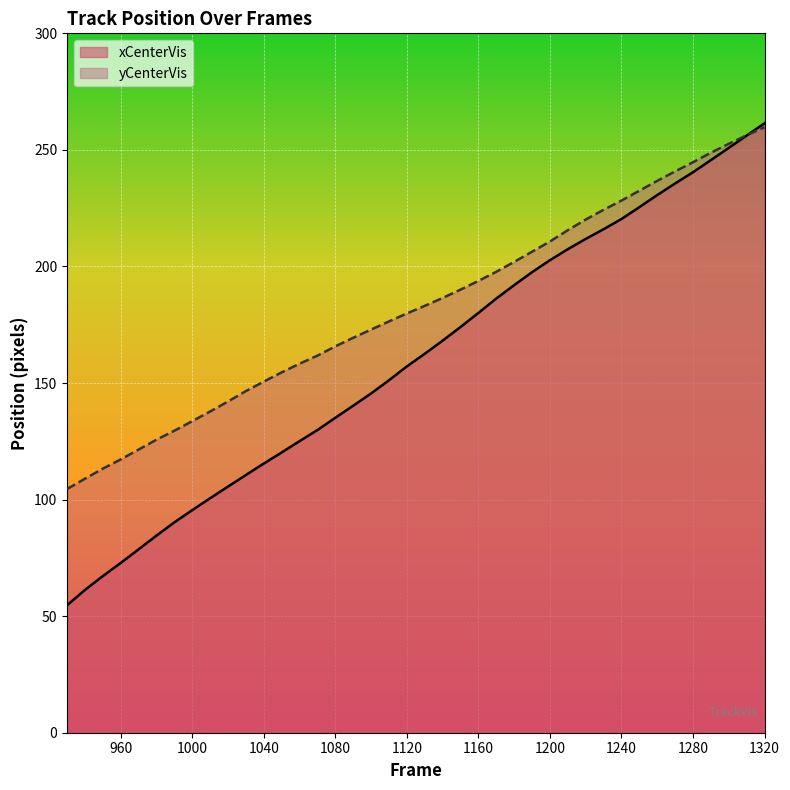

What is the spread (max minus min) of values at 1170?

11.5